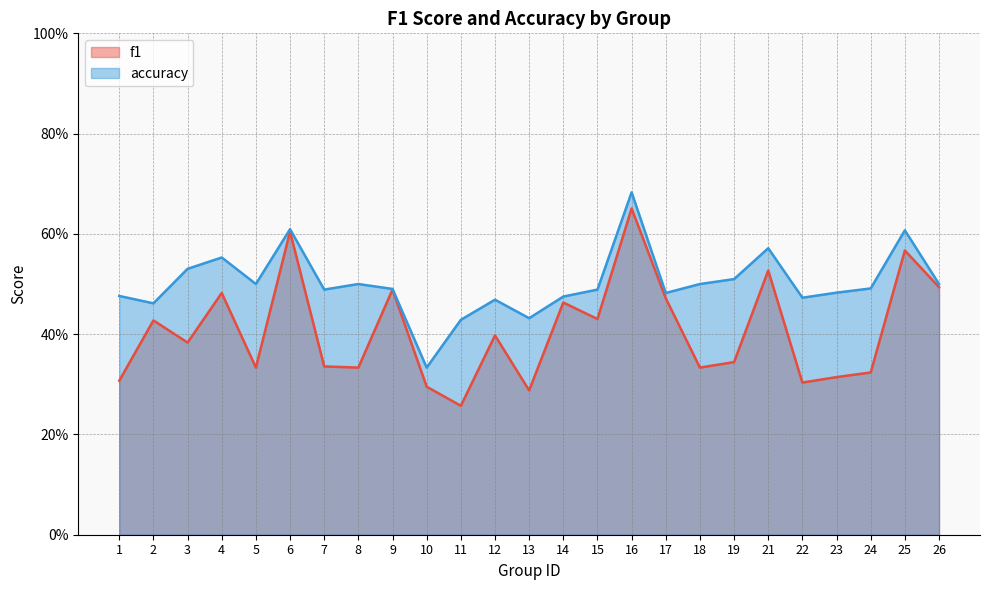

List the series in order of their overall mean, lowest first.

f1, accuracy